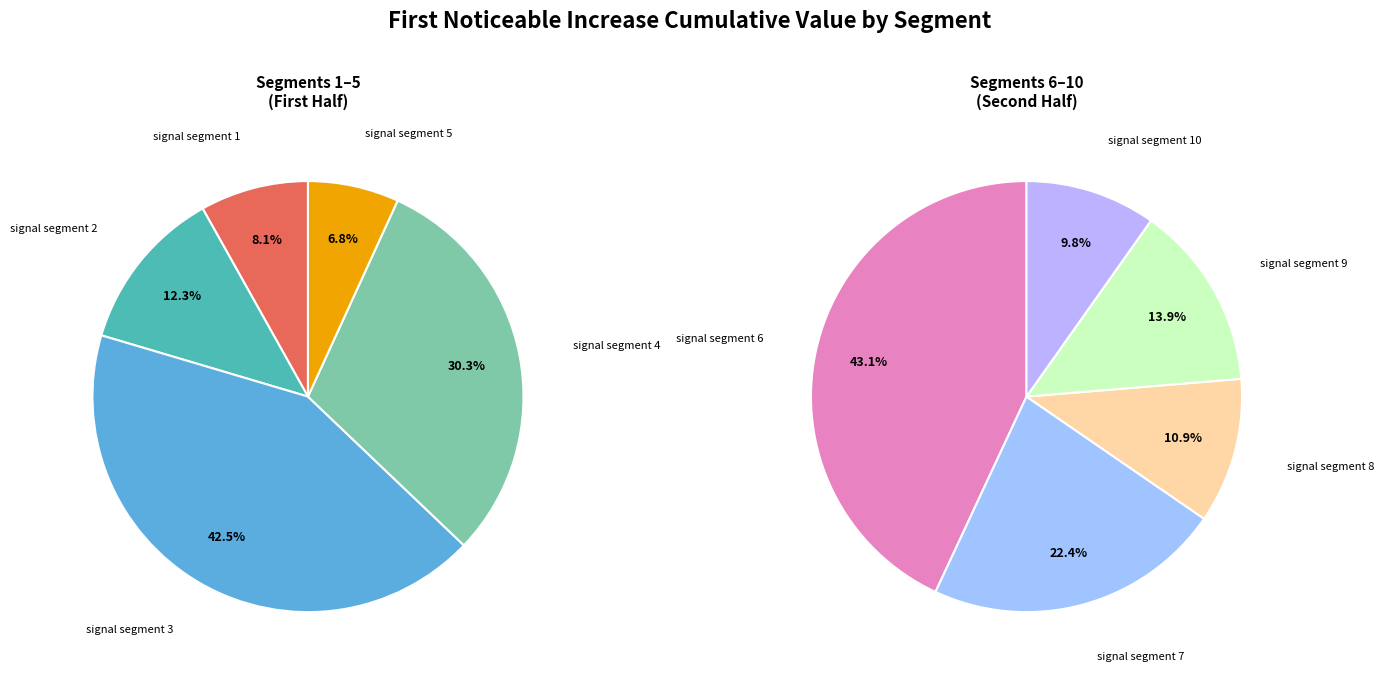

Rank the categories by value from lowest to highest.

signal segment 5, signal segment 10, signal segment 8, signal segment 1, signal segment 9, signal segment 2, signal segment 7, signal segment 6, signal segment 4, signal segment 3